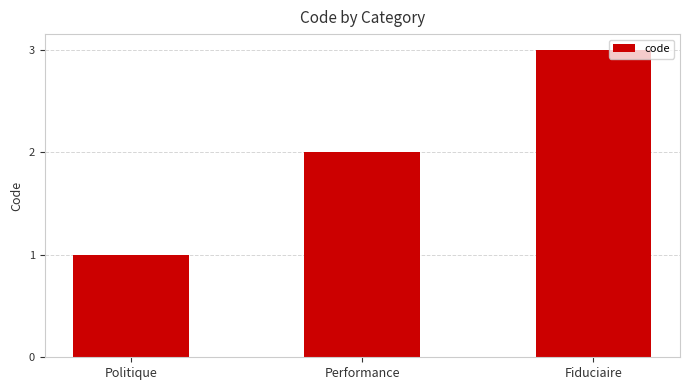

List the labels in order of value, smallest first.

Politique, Performance, Fiduciaire